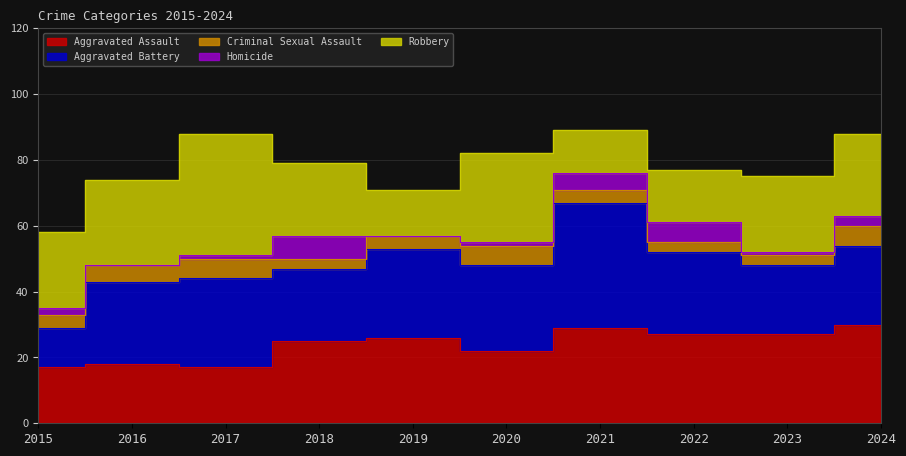

What is the maximum value shown in the chart?

38